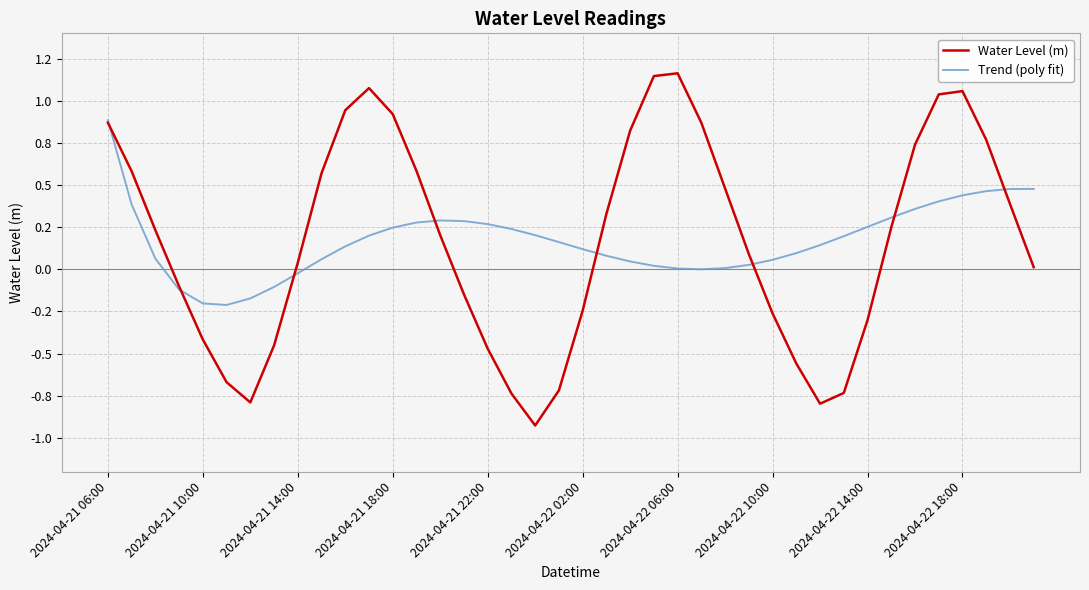

What are all the series names shown in the legend?

Water Level (m), Trend (poly fit)